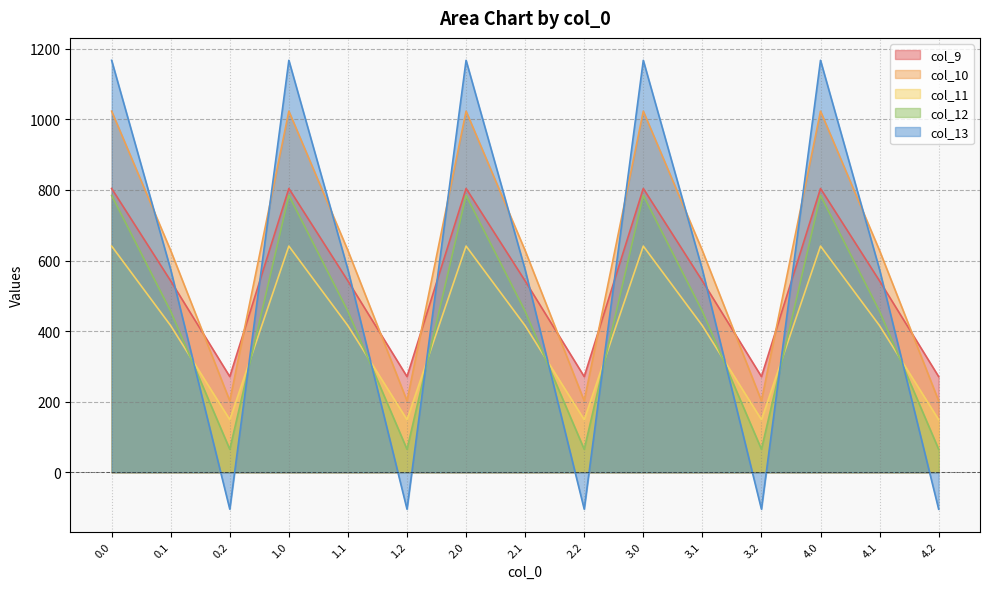

How many positive values does the col_13 series have?

10